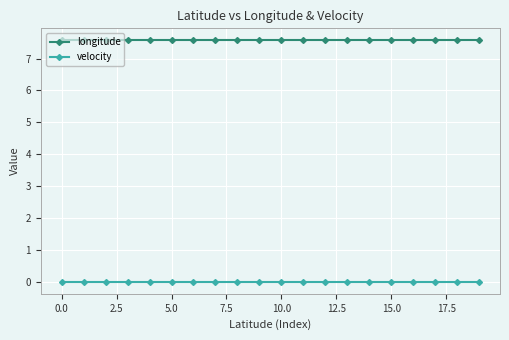

Which series has the largest total across all categories?

longitude